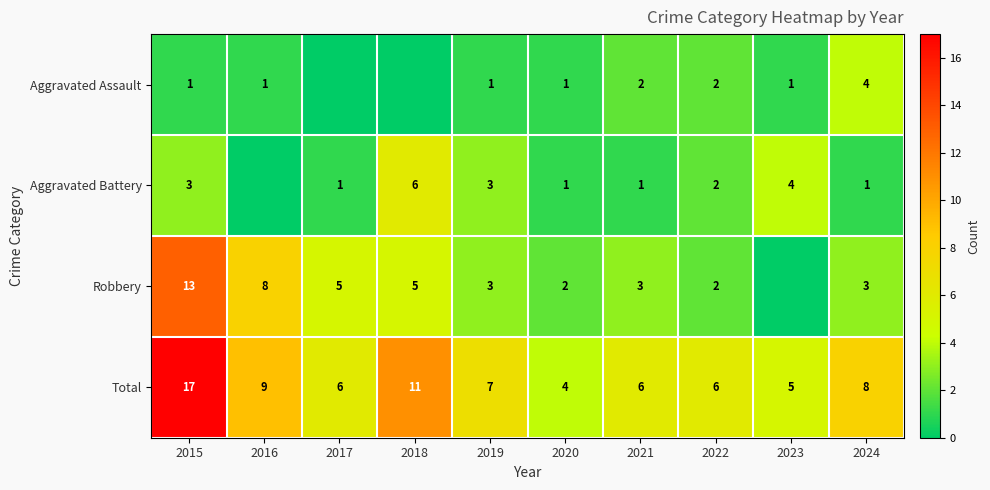

What is the difference between the Aggravated Battery values at 2023 and 2020?

3